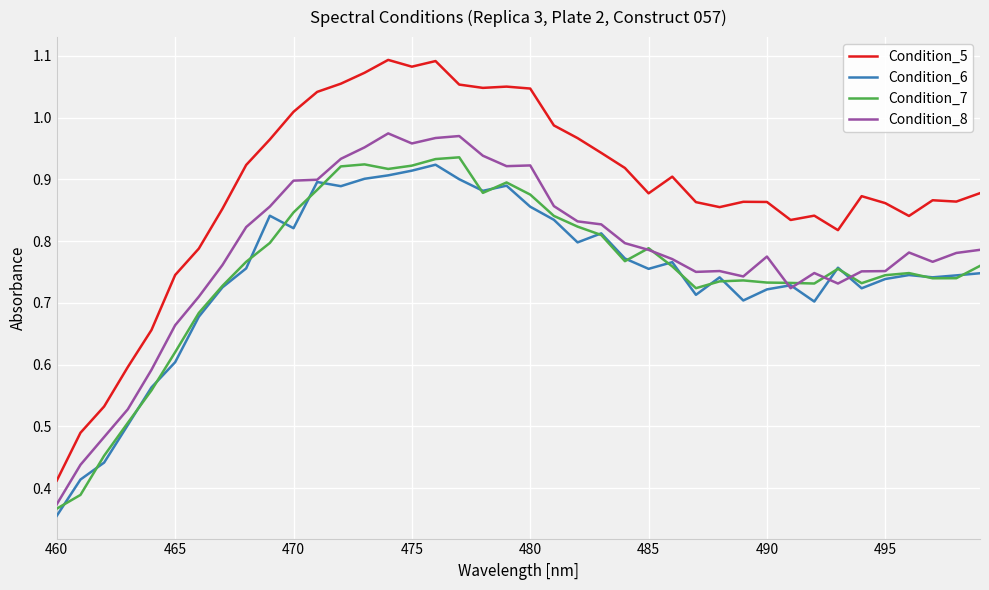

True or false: Condition_5 and Condition_8 cross at least once.

False